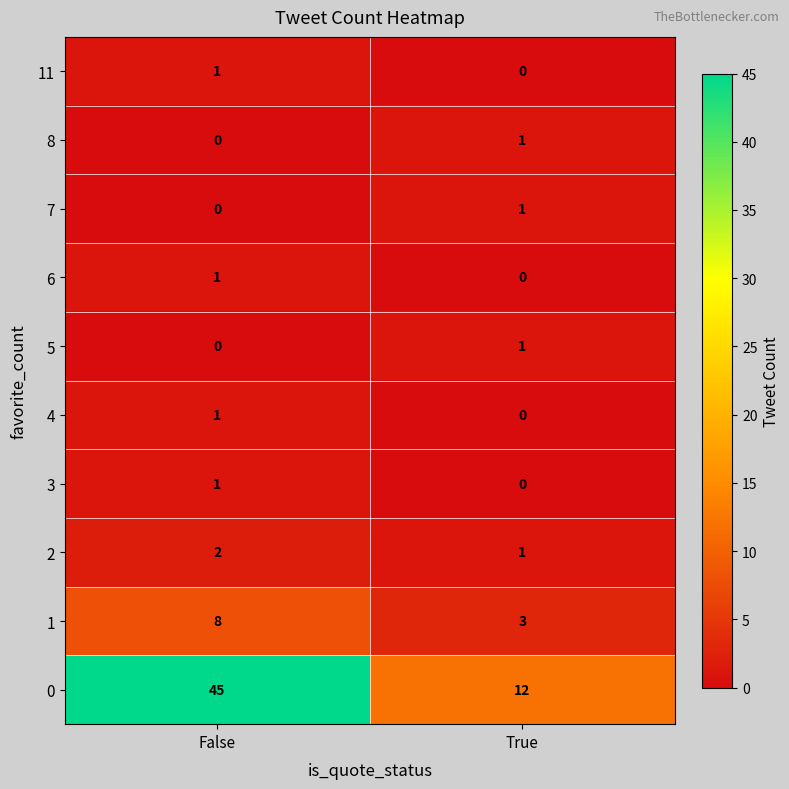

How many data points in 8 are less than 1?

1